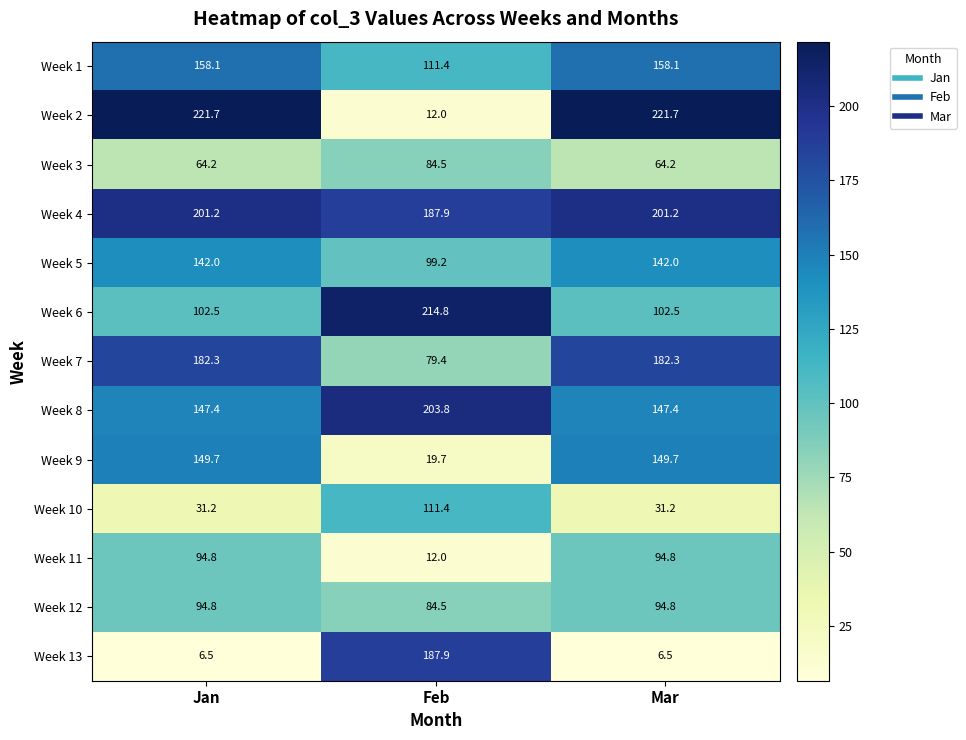

What is the difference between the highest and lowest values at Mar?

215.2